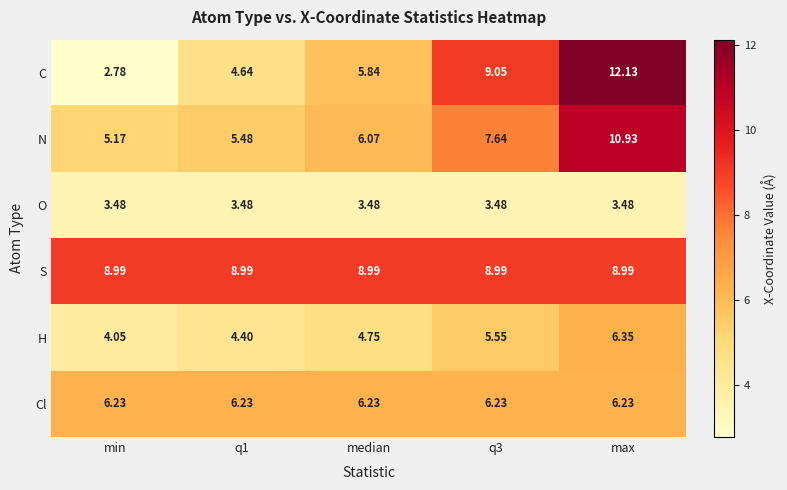

Is the value of S at q1 greater than the value of N at min?

Yes